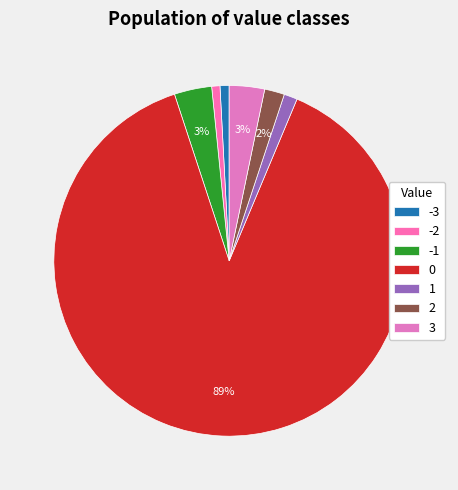

Is the sum of 2 and -2 greater than half?

No